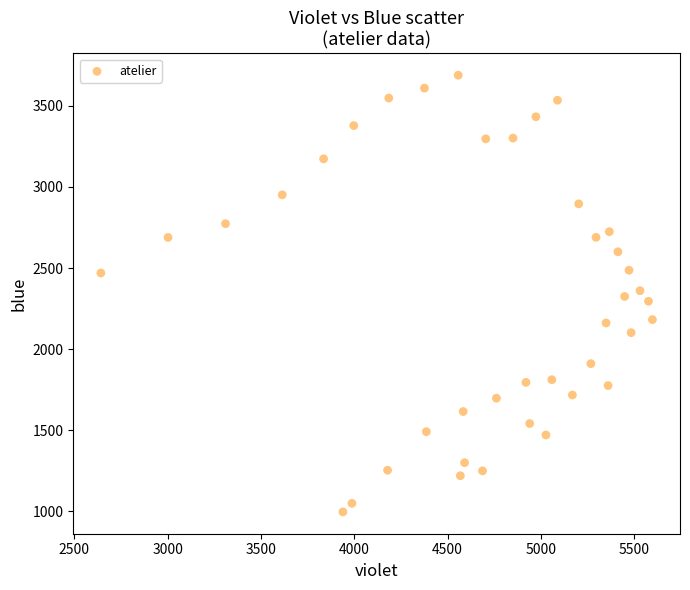

What is the range of Y values (max minus min)?

2691.0